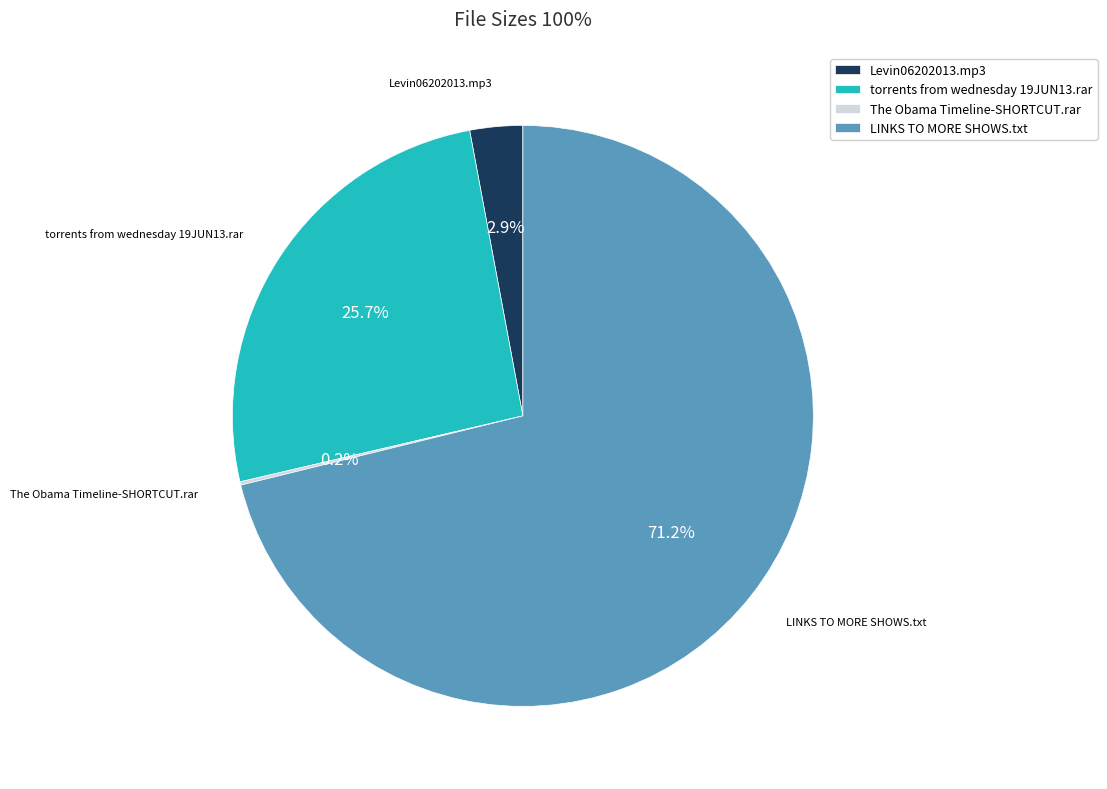

Which has a higher value, Levin06202013.mp3 or LINKS TO MORE SHOWS.txt?

LINKS TO MORE SHOWS.txt